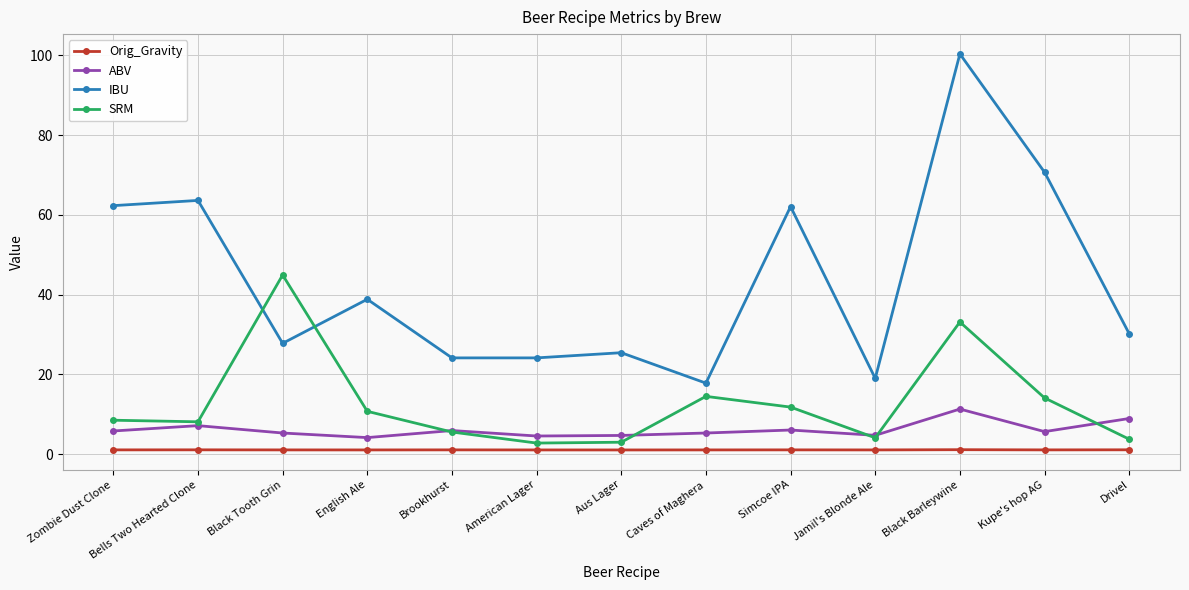

The ABV series shows 5.8 at Zombie Dust Clone. True or false?

True